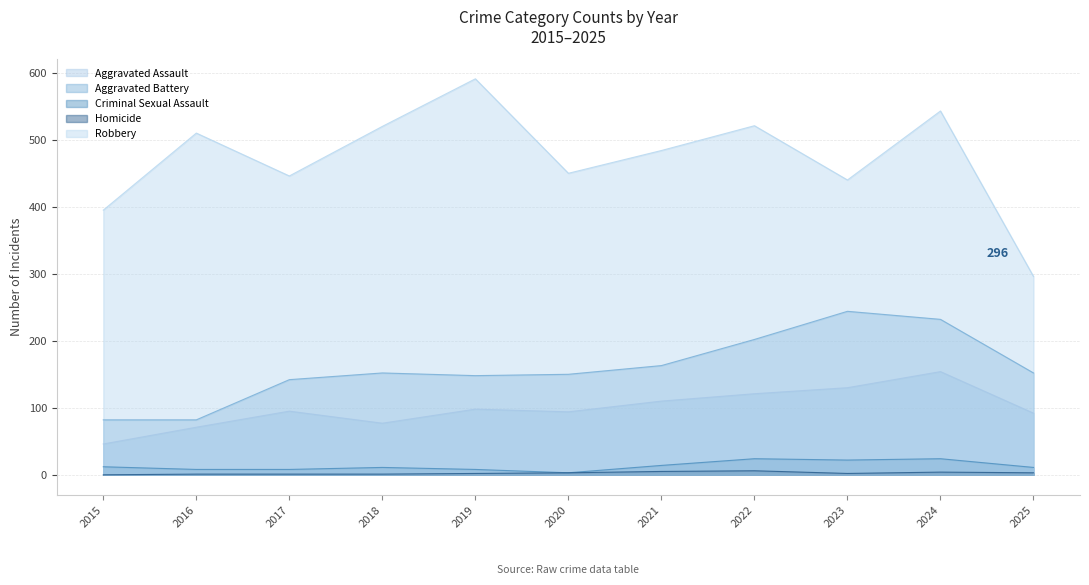

What is the value of the Robbery point at the 4th from the left?

520